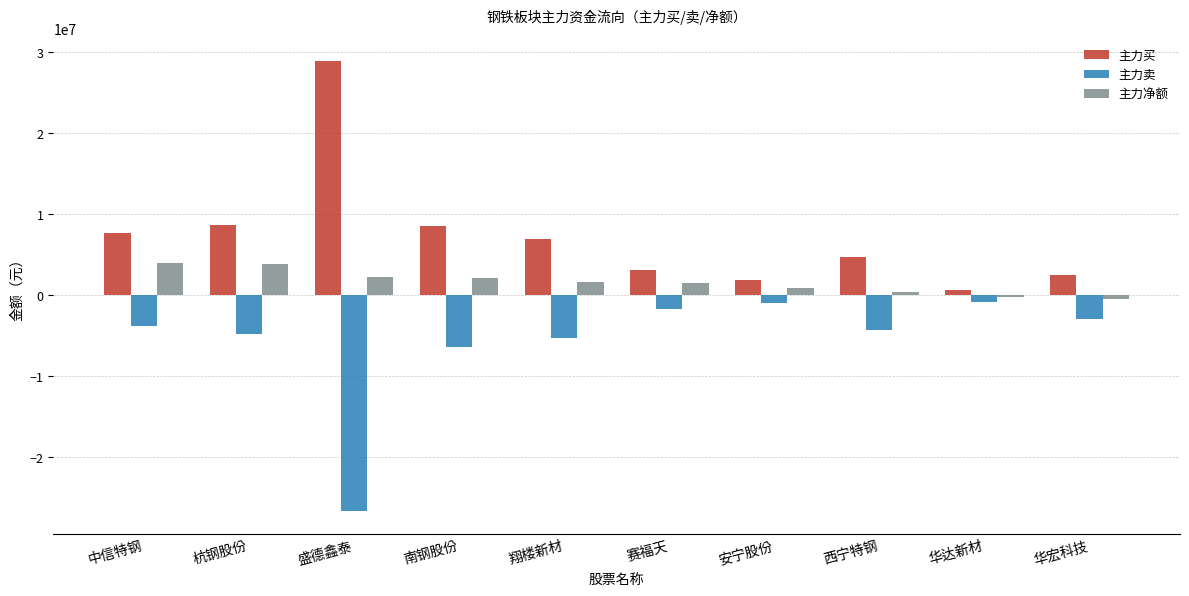

What is the sum of the 主力净额 values at 西宁特钢 and 盛德鑫泰?

2623792